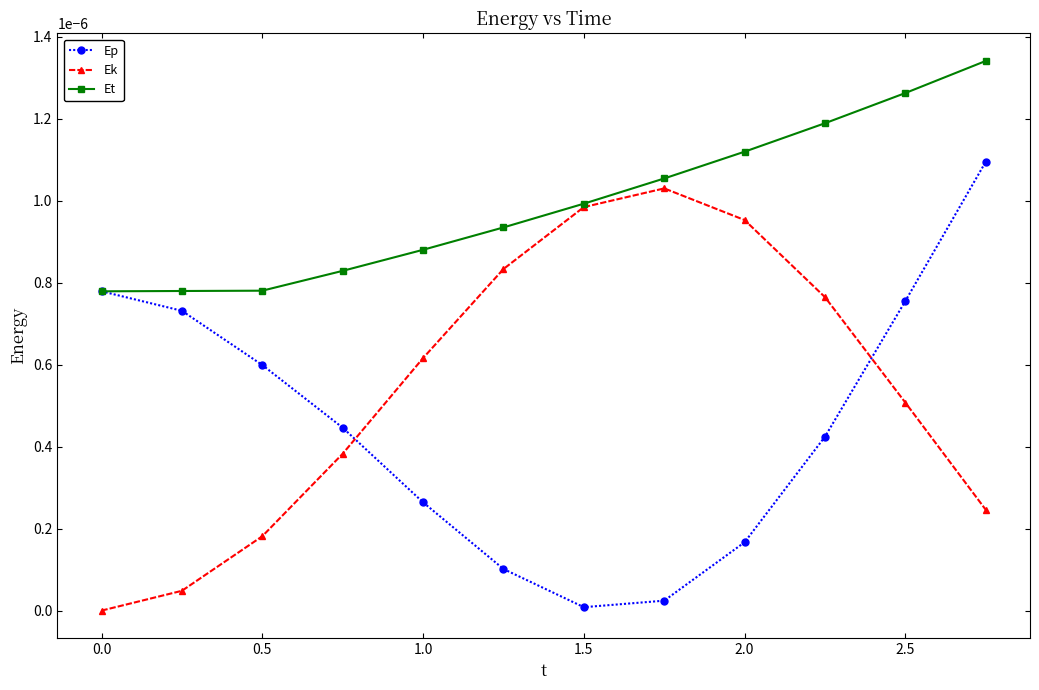

What are all the series names shown in the legend?

Ep, Ek, Et